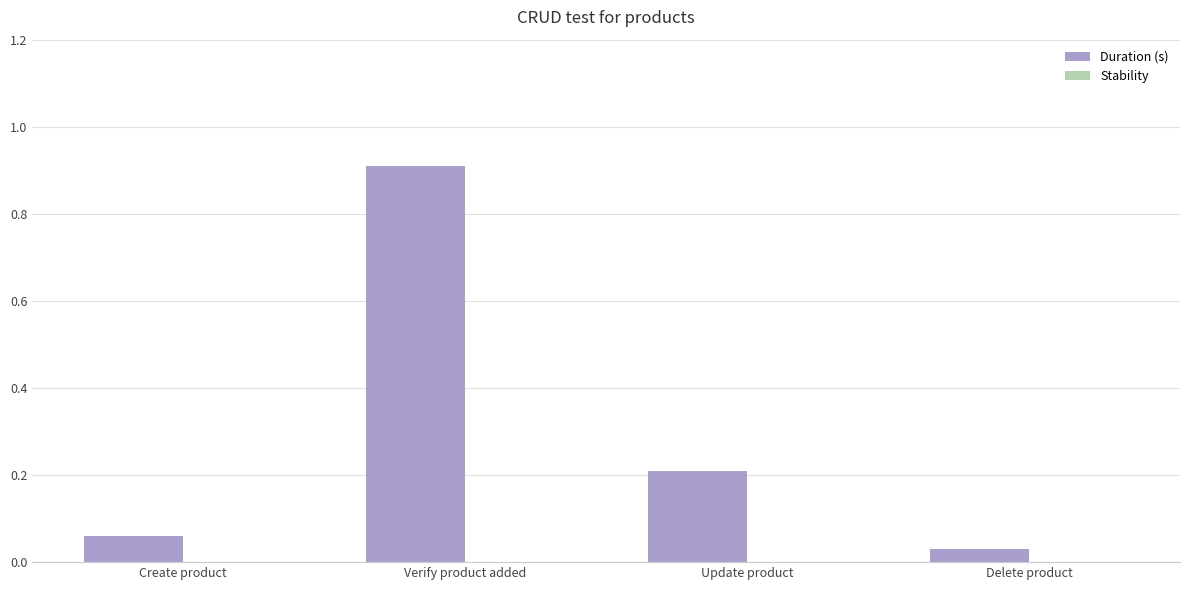

Which category has the highest value across all series?

Verify product added